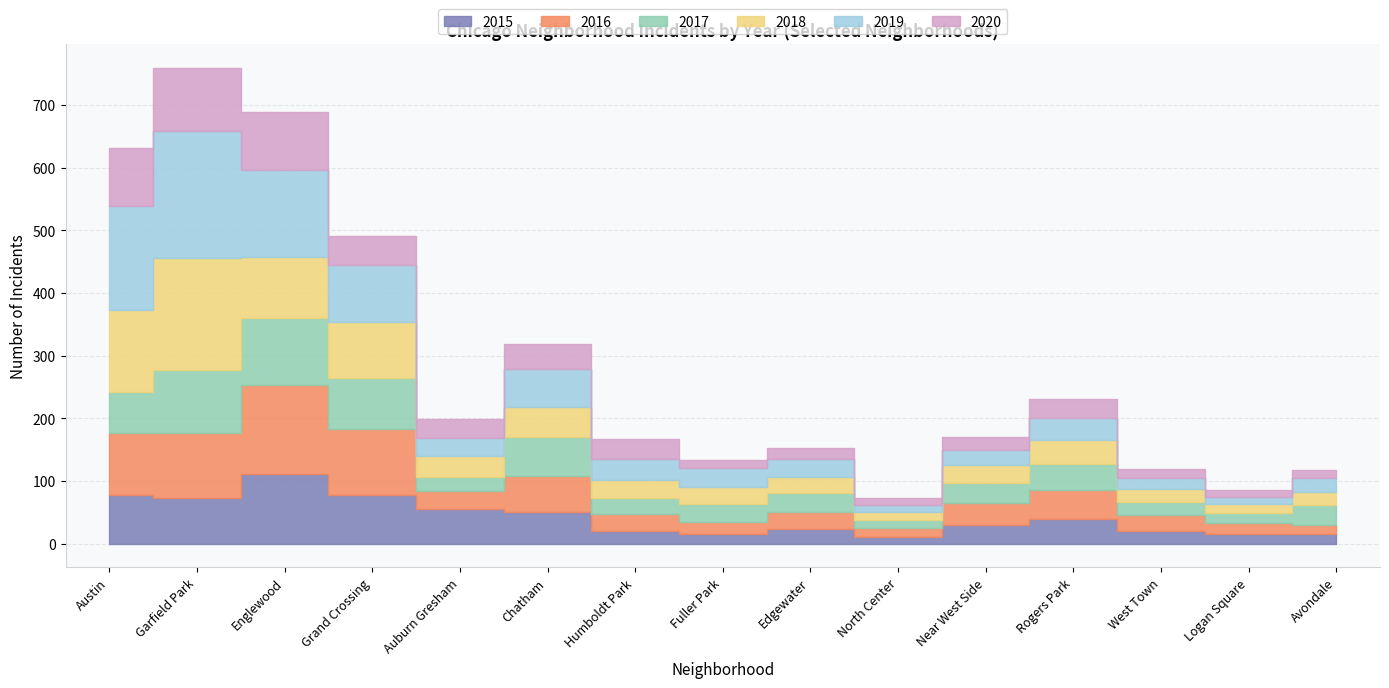

List the series in order of their peak value, lowest first.

2020, 2017, 2015, 2016, 2018, 2019